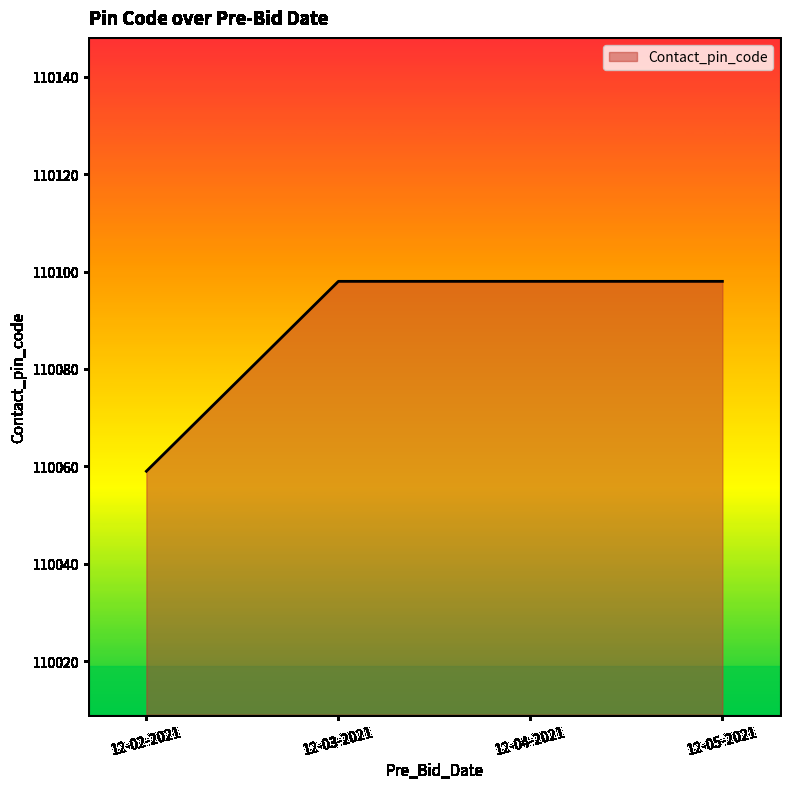

What is the smallest value displayed?

110059